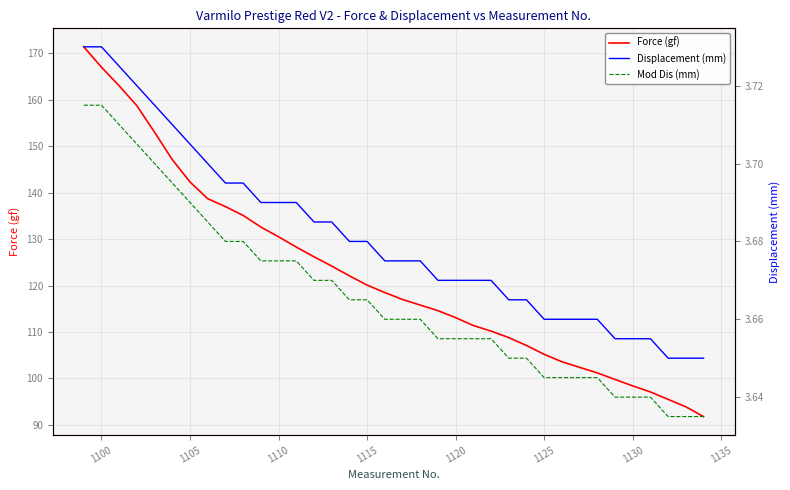

What is the value of the Force (gf) point at the 3rd from the left?

163.0